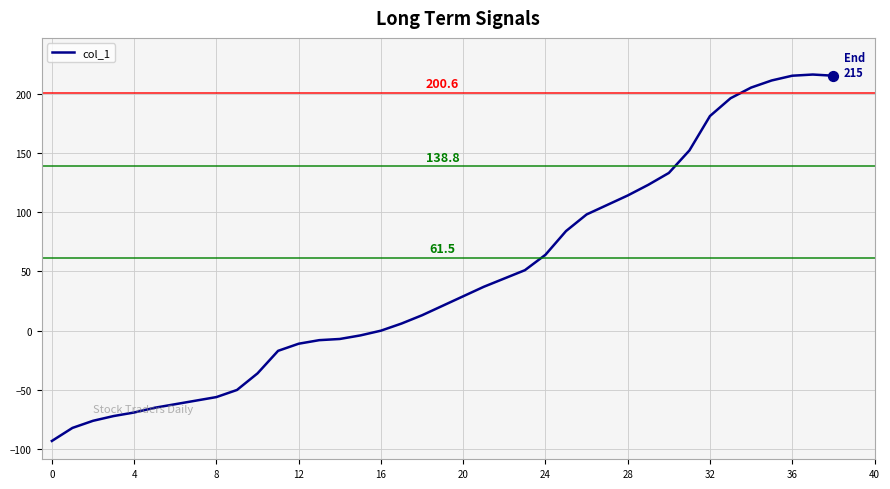

What is the smallest value displayed?

-93